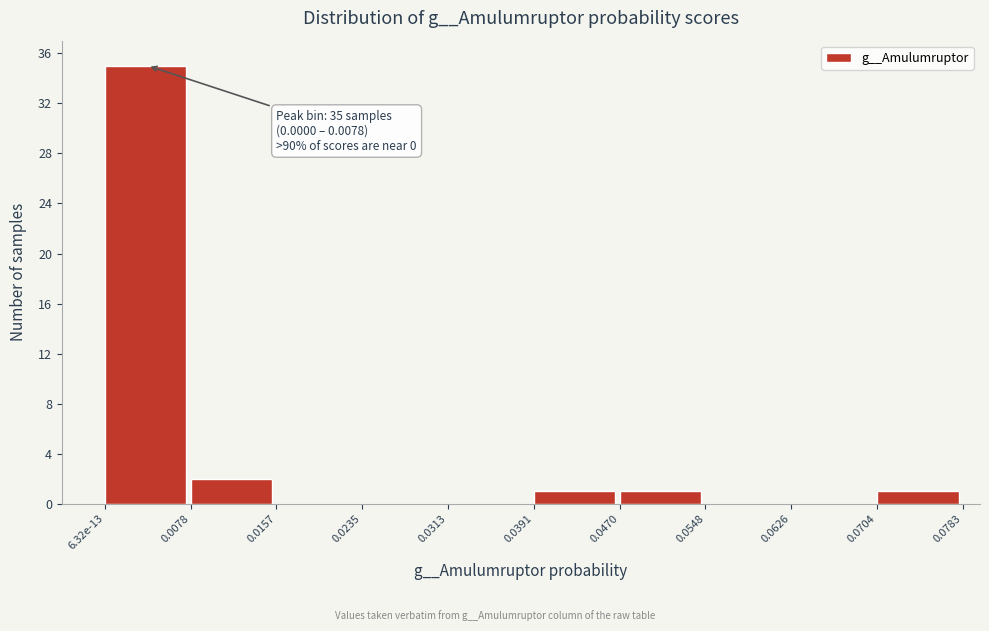

Reading left to right, what are all the values shown in this chart?

6.32e-13=35	0.0078=2	0.0157=0	0.0235=0	0.0313=0	0.0391=1	0.0470=1	0.0548=0	0.0626=0	0.0704=1